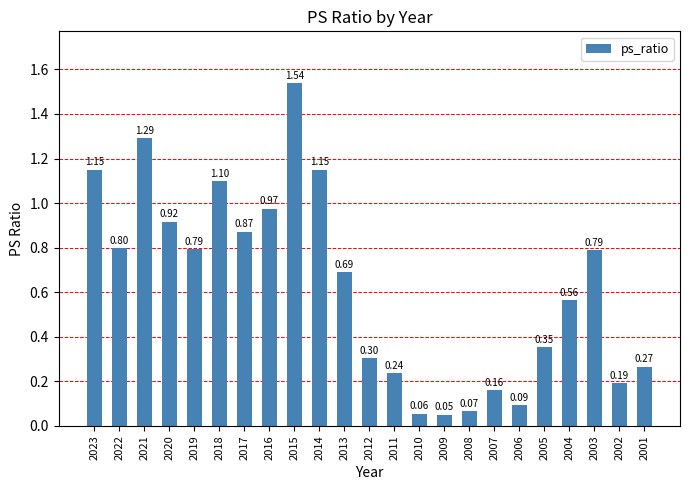

The chart shows a value of 0.8 at 2019. True or false?

True